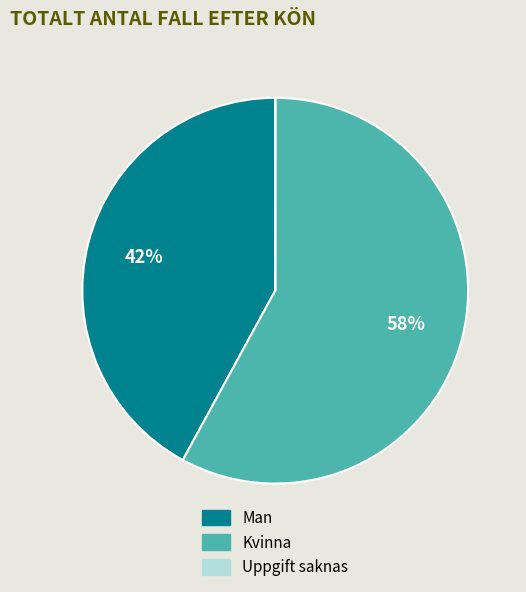

To the nearest percent, what is the average slice percentage?

33%